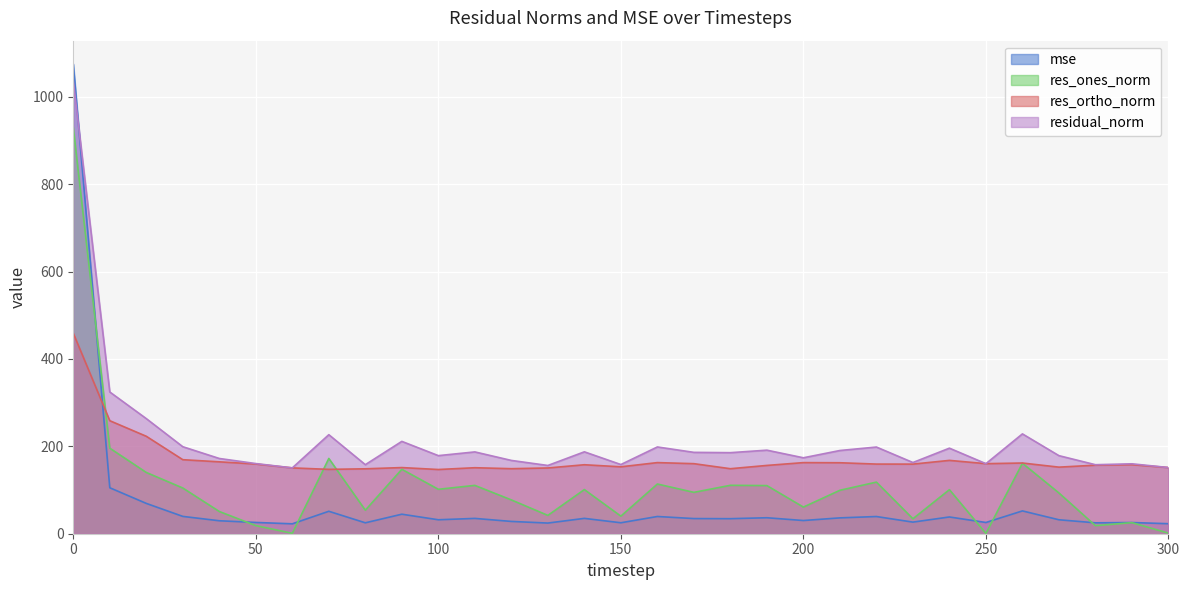

True or false: residual_norm has more than 1 points higher than both neighbors.

True